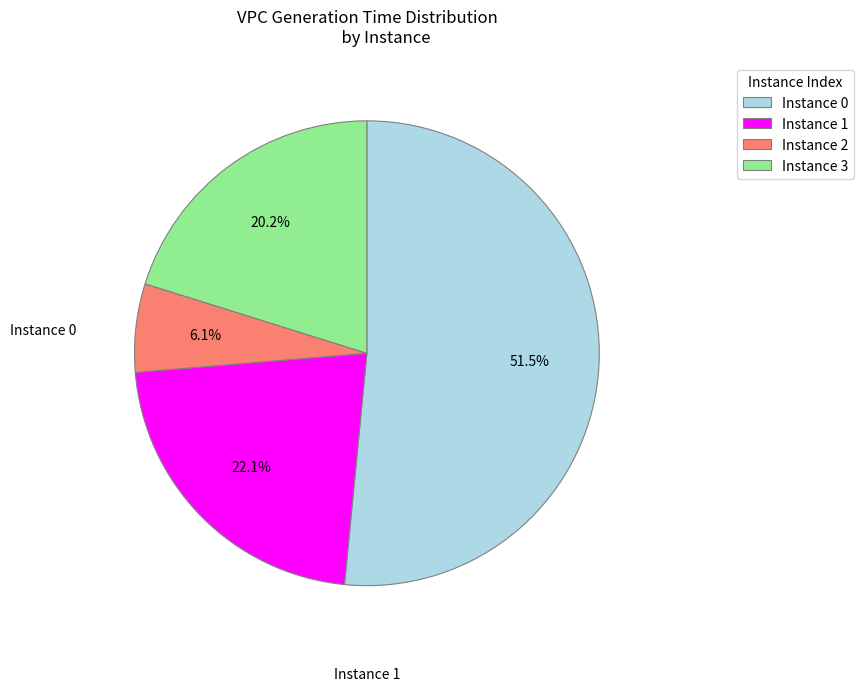

Is there any slice that represents more than half of the pie?

Yes